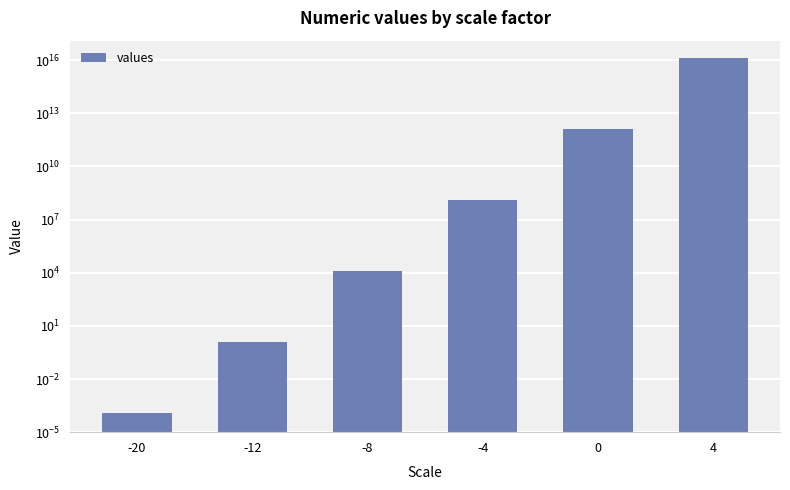

True or false: the data shows 123456789.0 at -4.

True